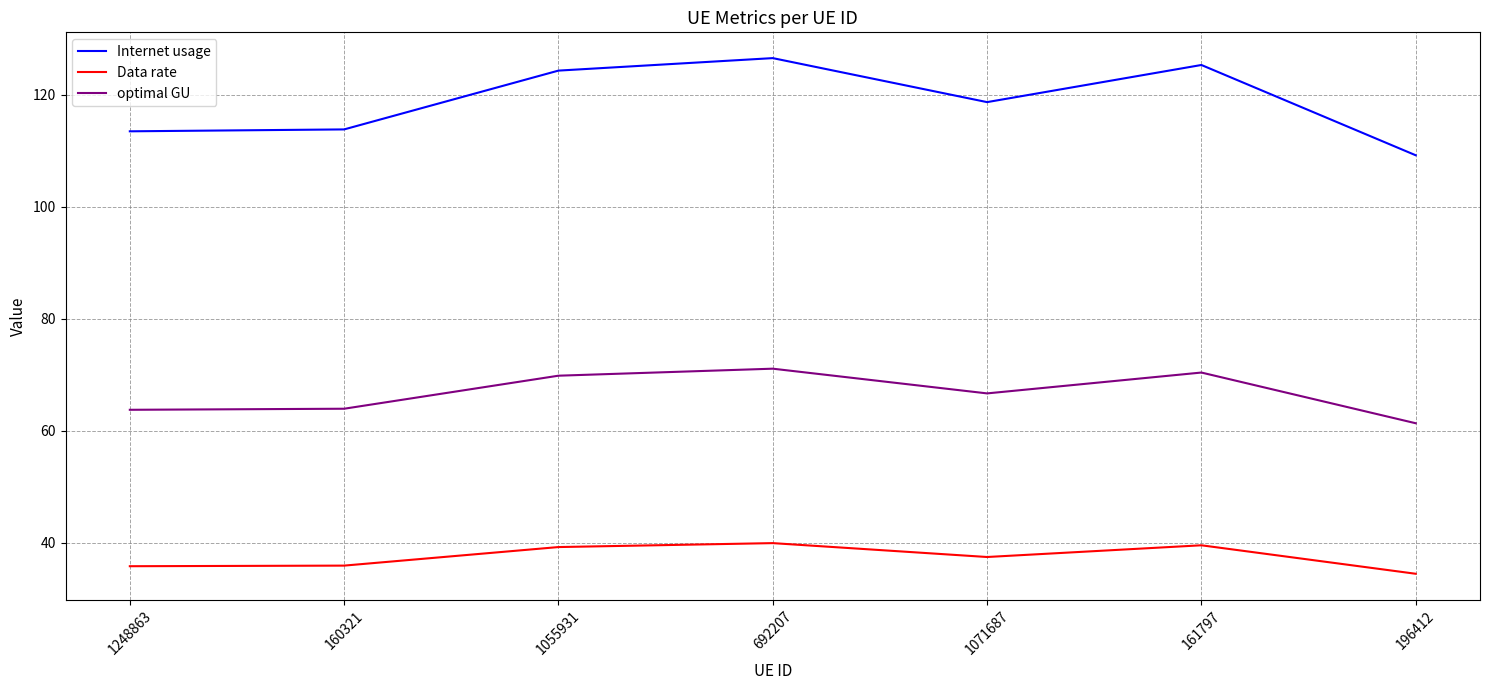

What is the smallest value displayed?

34.4